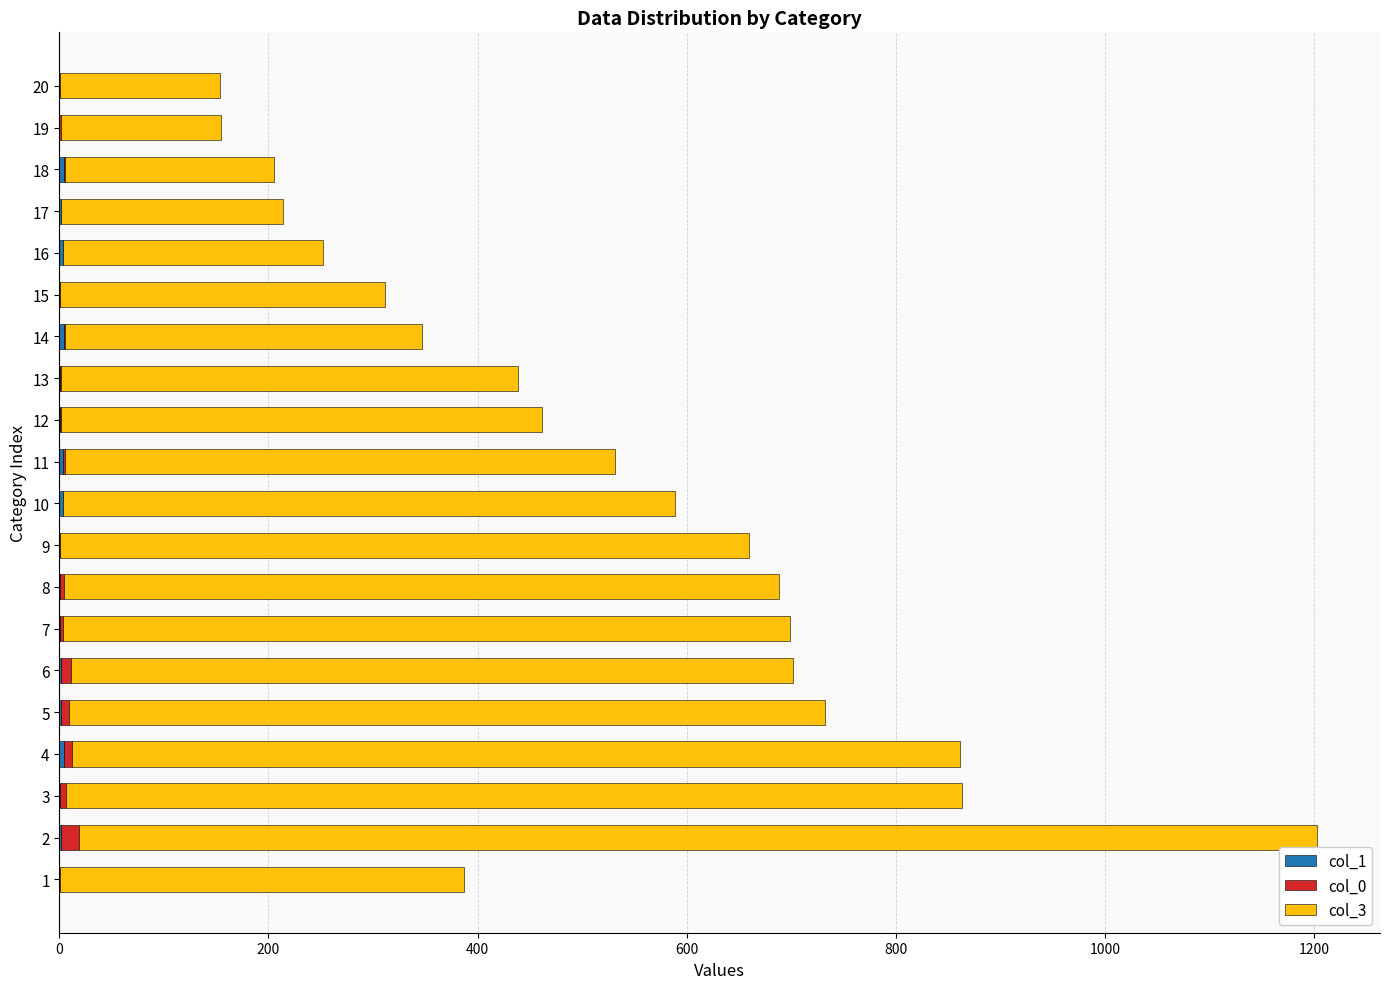

How many data points does each series have?

20